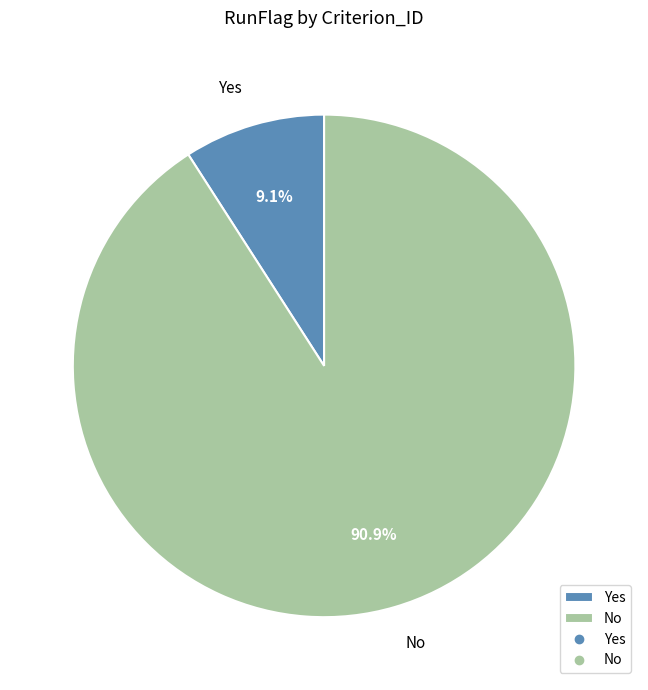

What percentage is the No slice, to the nearest percent?

91%